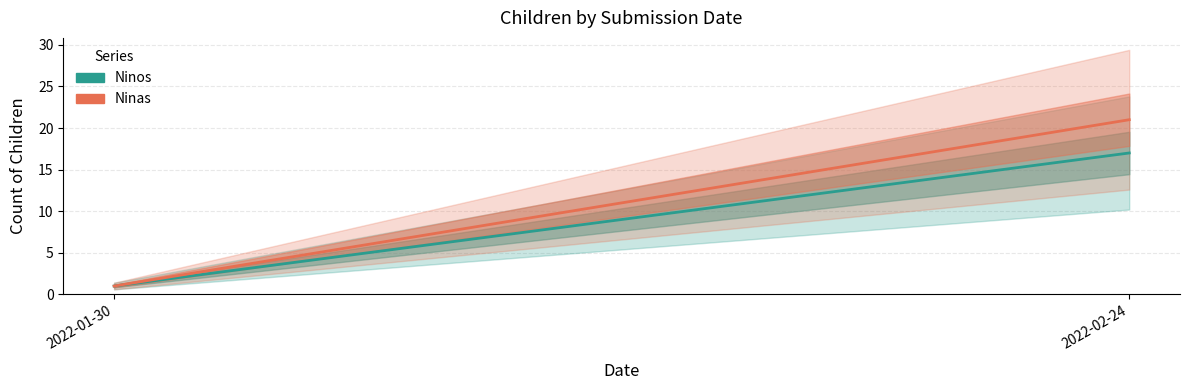

Rank the series by their average value, from lowest to highest.

Ninos, Ninas